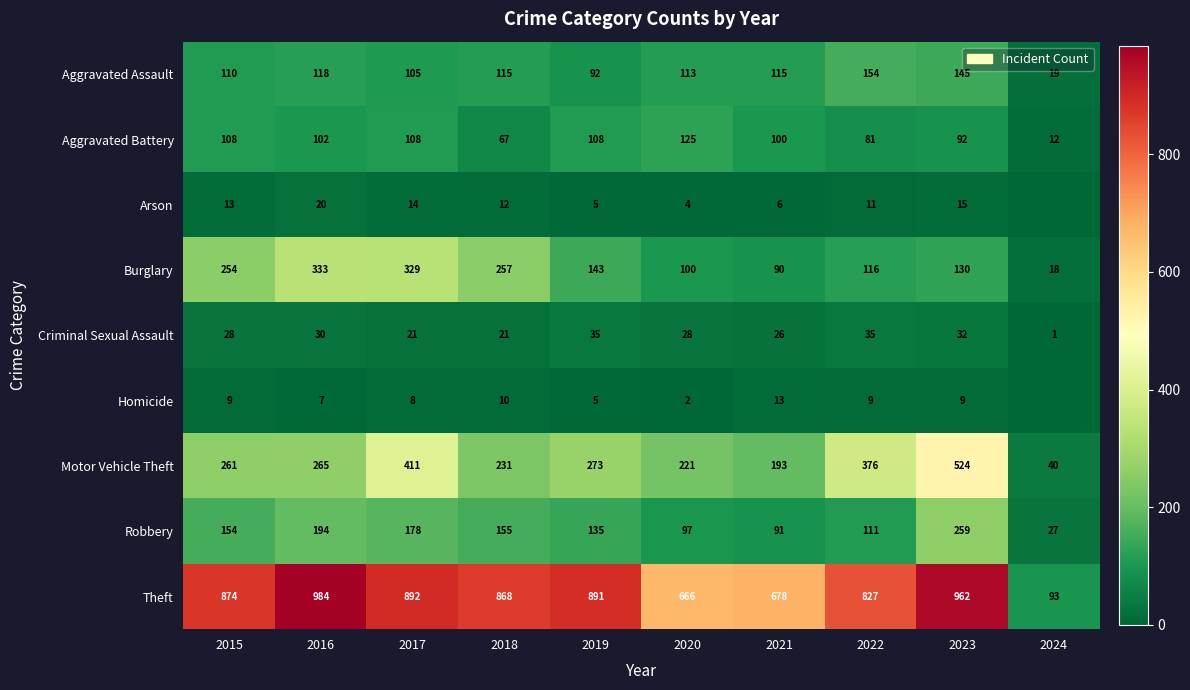

Is the value of Arson at 2019 greater than the value of Burglary at 2017?

No